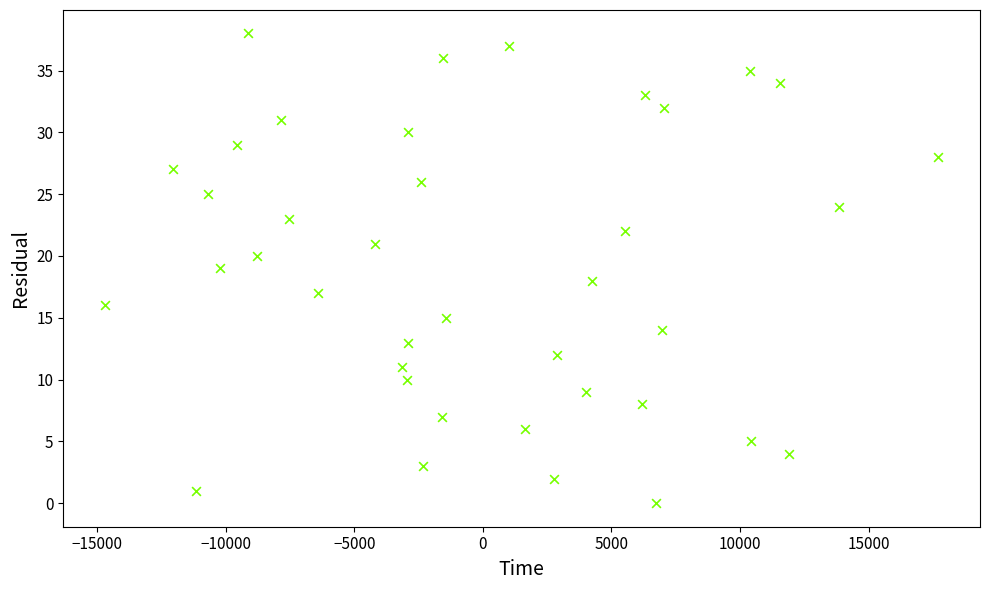

What is the range of Y values (max minus min)?

38